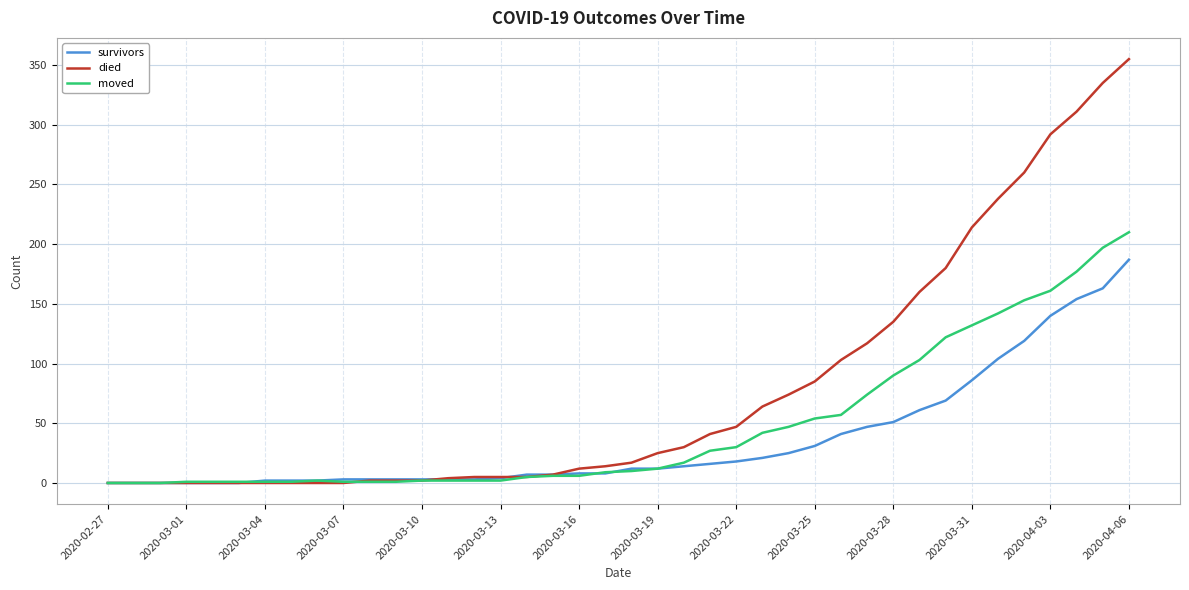

Rank the series by their average value, from highest to lowest.

died, moved, survivors